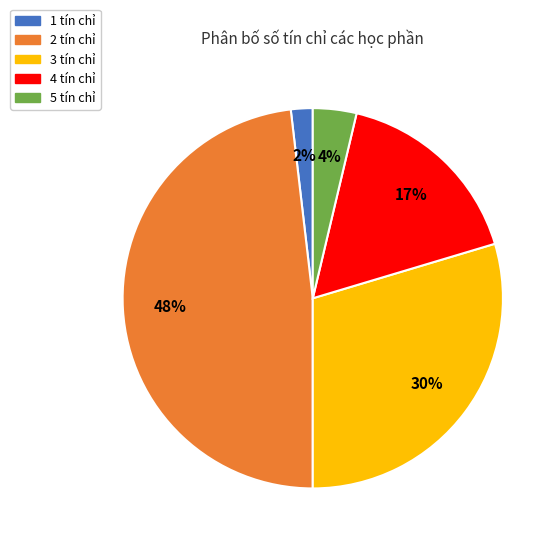

Count the number of slices in the pie.

5